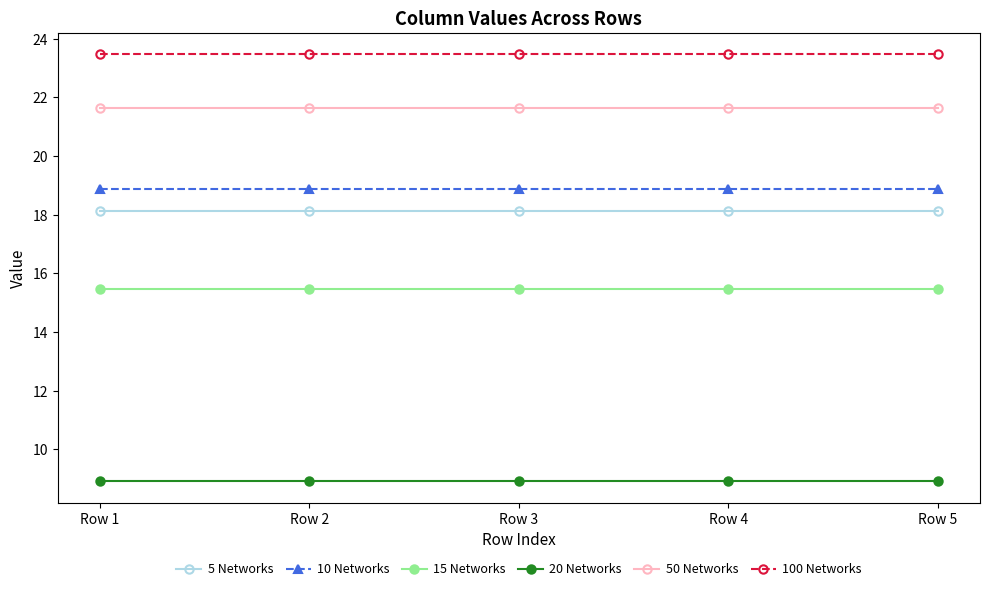

Does the chart have visible grid lines?

No